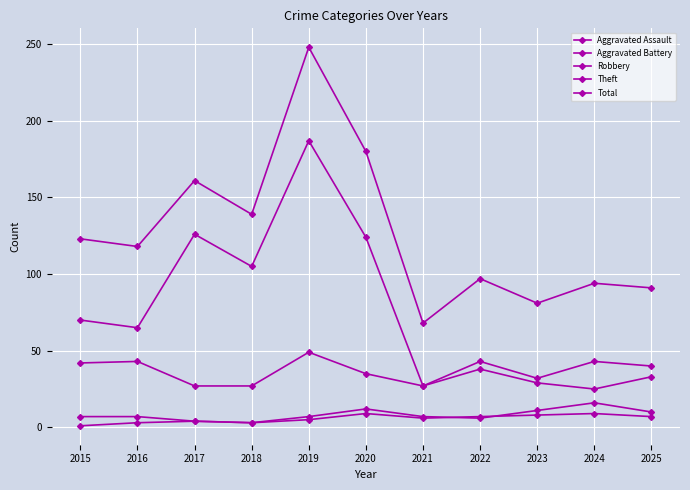

Between 2023 and 2024, which is larger?

2024